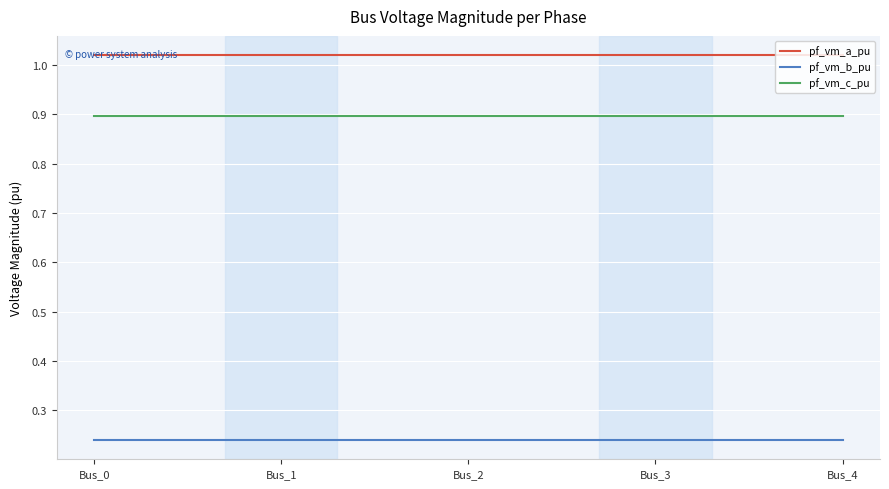

True or false: pf_vm_c_pu has a value of 0.9 at Bus_3.

True